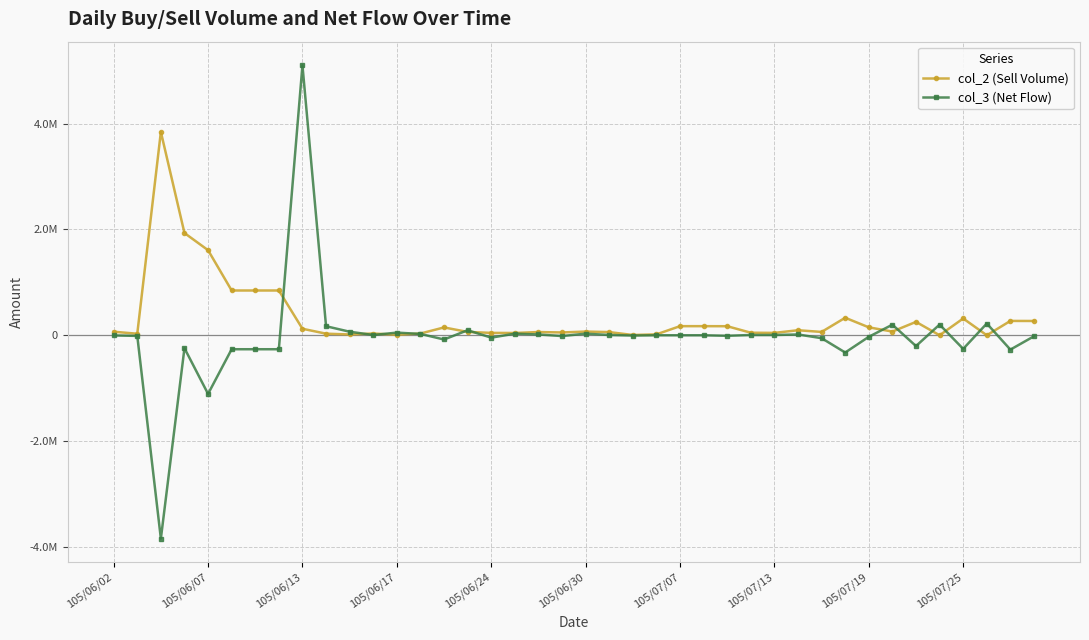

Is this an area chart (filled region under the line)?

No